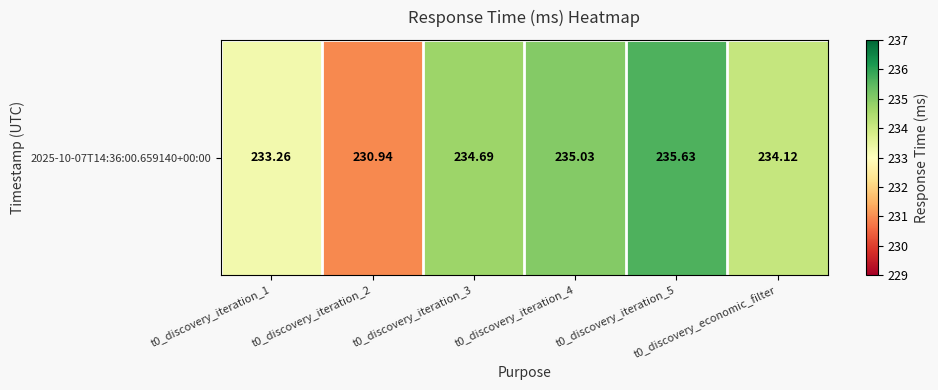

What is the sum of all values?

1403.7